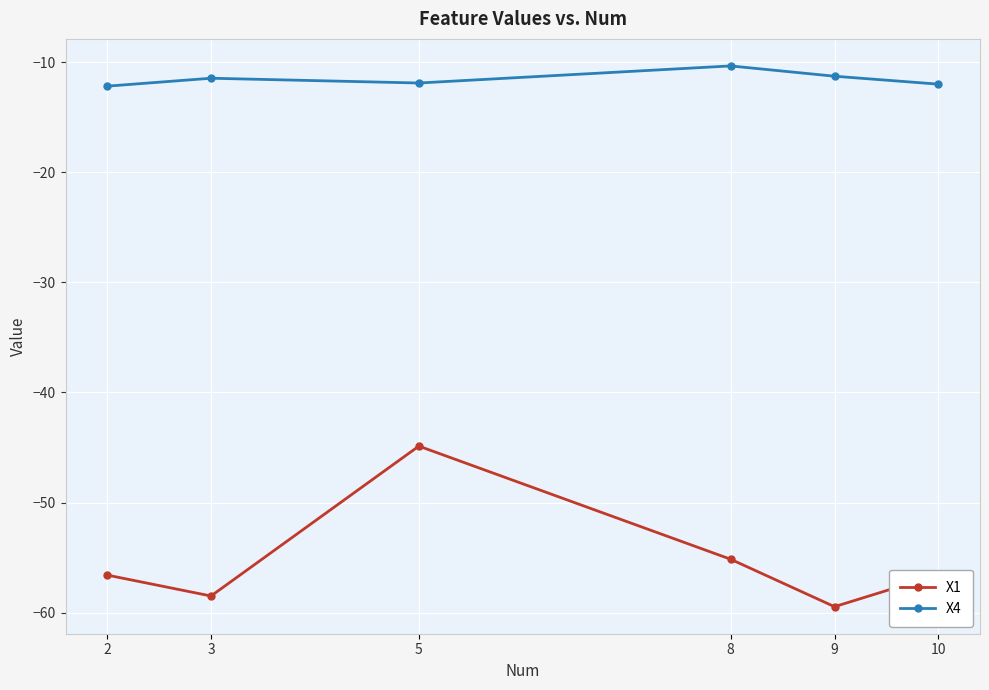

Which category has the highest value in the X1 series?

5